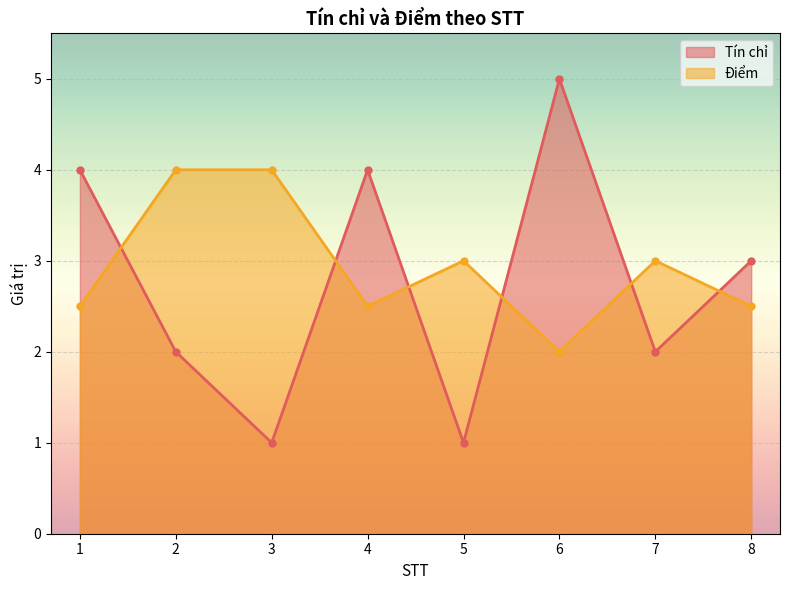

How many values in the Điểm series exceed 3?

2